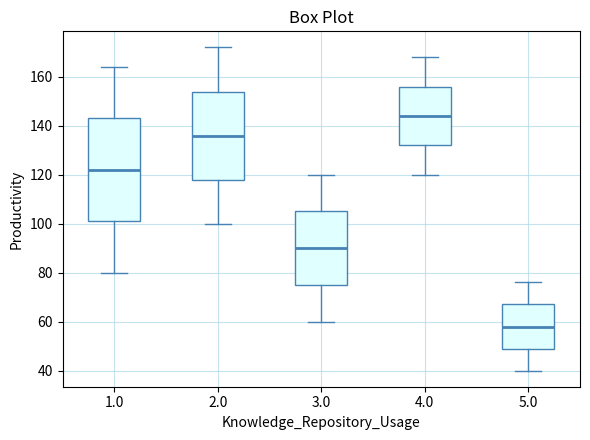

Which box is the tallest, from its lower edge to its upper edge?

1.0